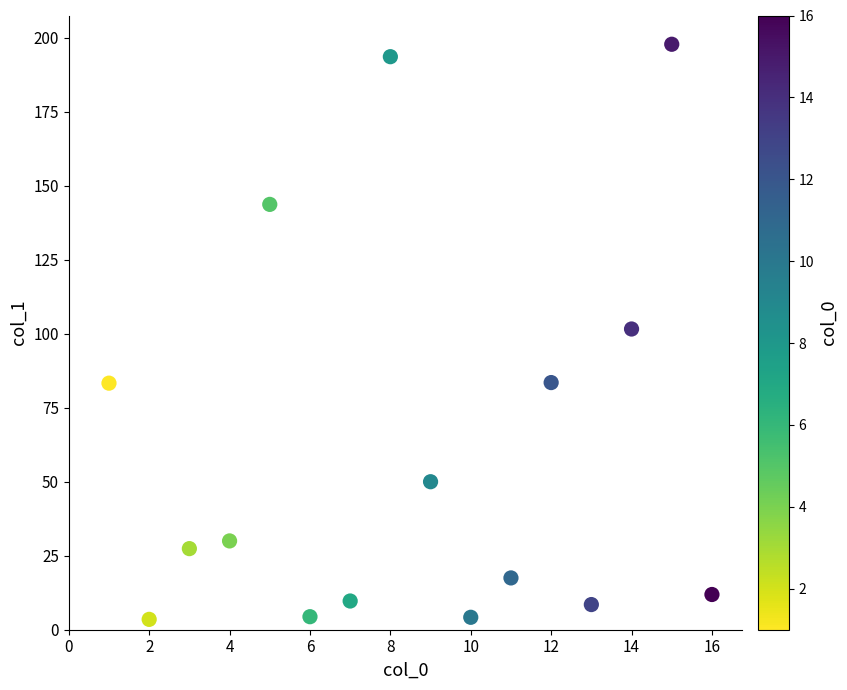

What is the range of Y values (max minus min)?

194.3